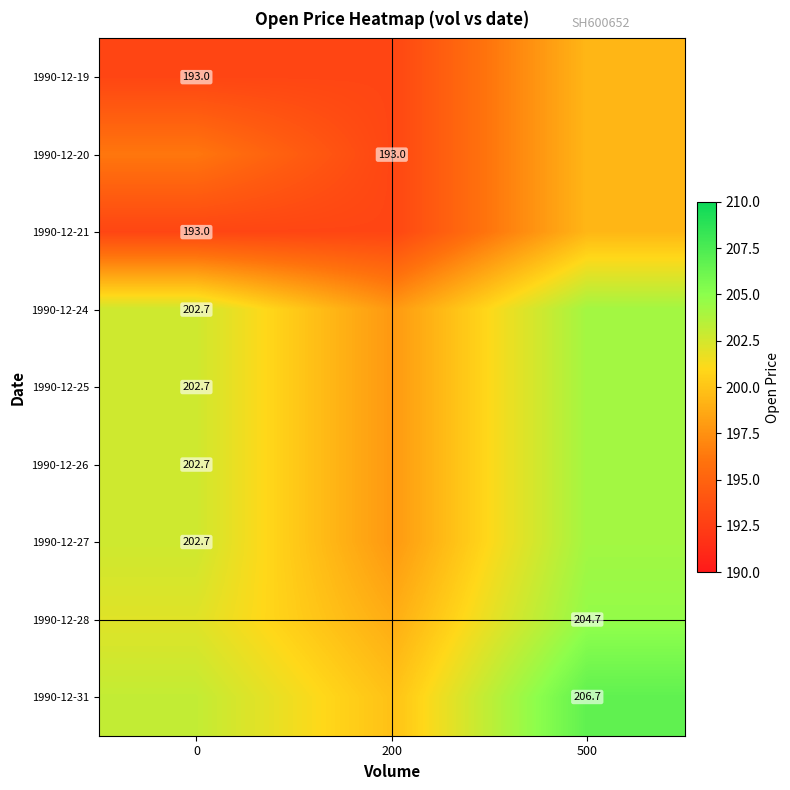

The value of 1990-12-21 at 200 is 193.0. True or false?

True